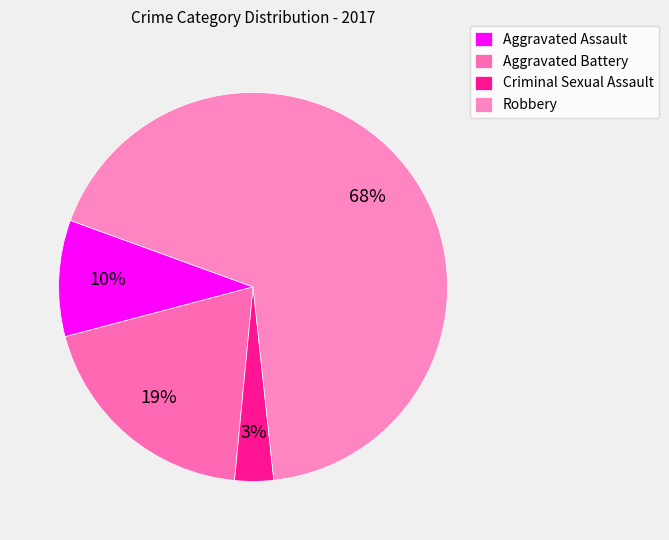

Which slice represents more than half of the pie?

Robbery